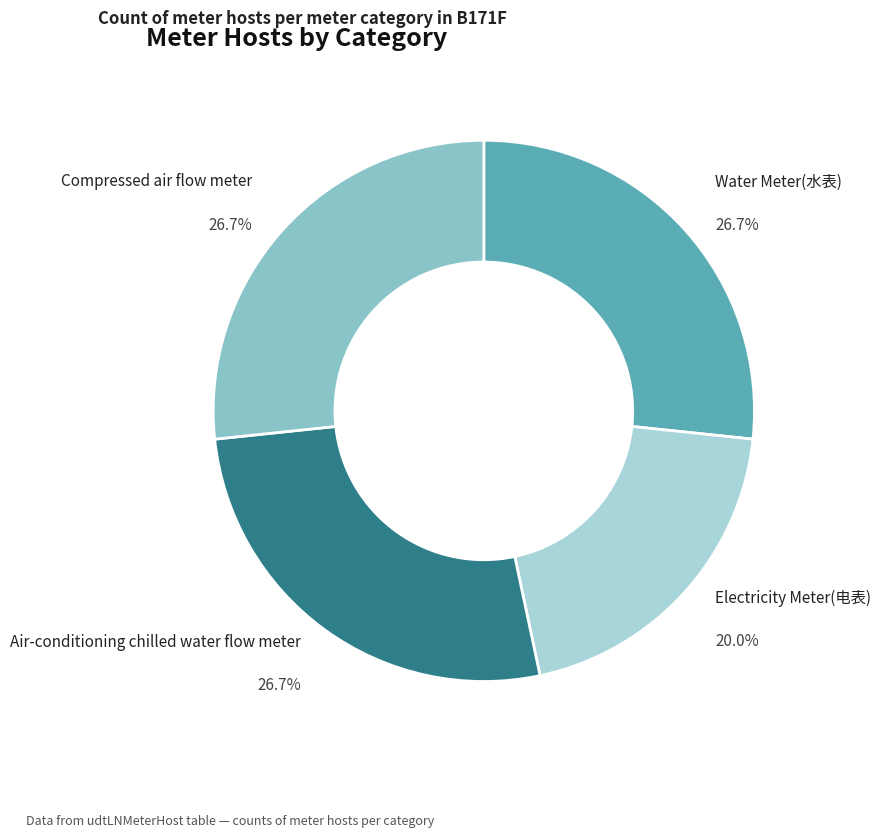

To the nearest percent, what is the difference between the largest and smallest slice percentages?

7%